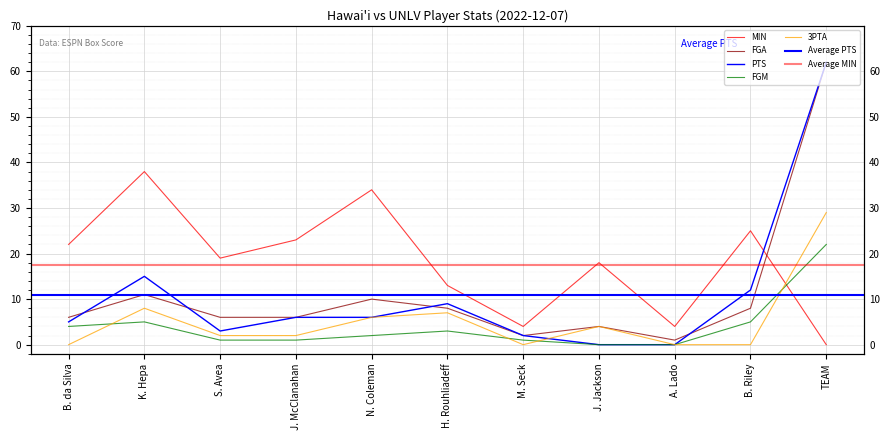

Reading right to left, extract all data points from this chart.

MIN: 0	25	4	18	4	13	34	23	19	38	22
FGA: 62	8	1	4	2	8	10	6	6	11	6
PTS: 62	12	0	0	2	9	6	6	3	15	5
FGM: 22	5	0	0	1	3	2	1	1	5	4
3PTA: 29	0	0	4	0	7	6	2	2	8	0